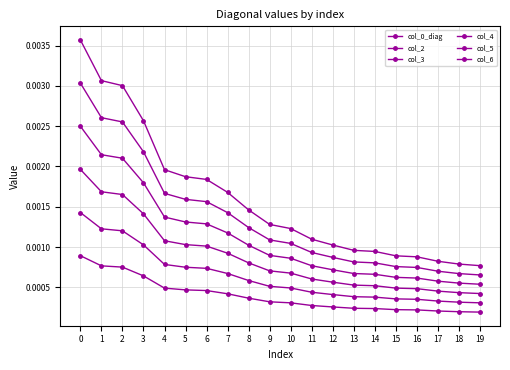

List the labels in order of col_0_diag value, largest first.

0, 1, 2, 3, 4, 5, 6, 7, 8, 9, 10, 11, 12, 13, 14, 15, 16, 17, 18, 19